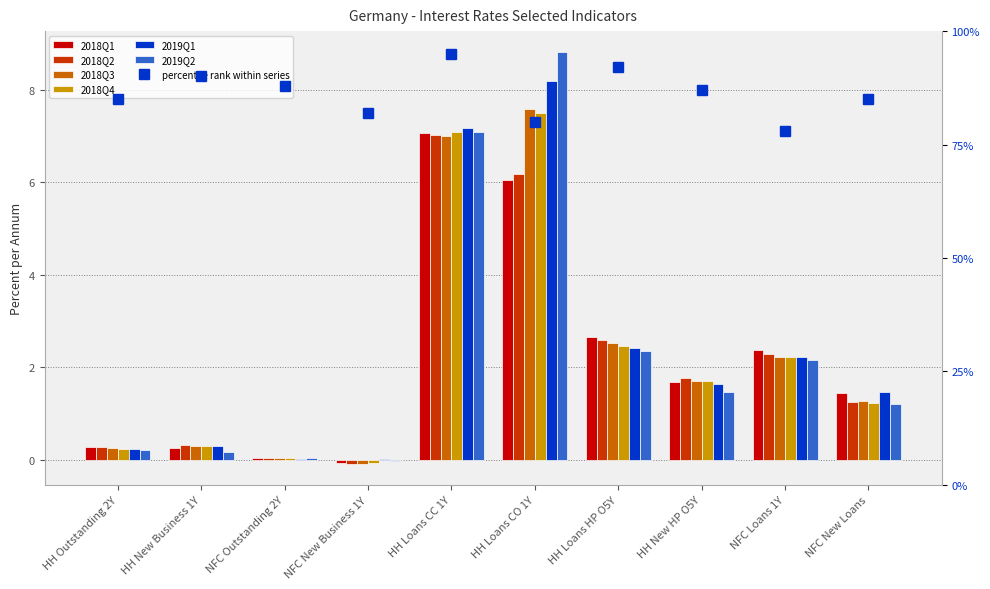

The 2019Q1 series shows 1.6 at HH New HP O5Y. True or false?

True